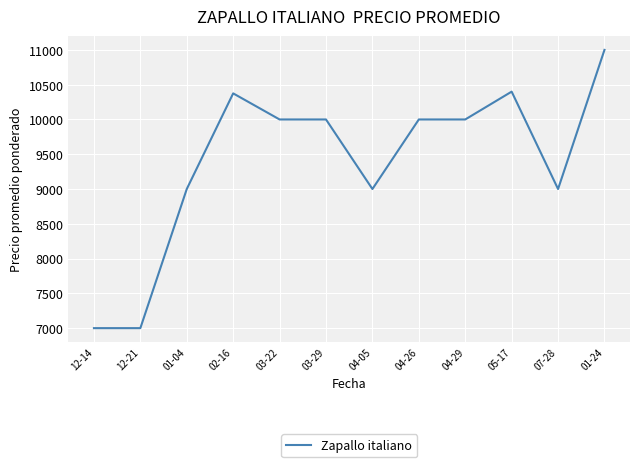

What is the minimum value shown in the chart?

7000